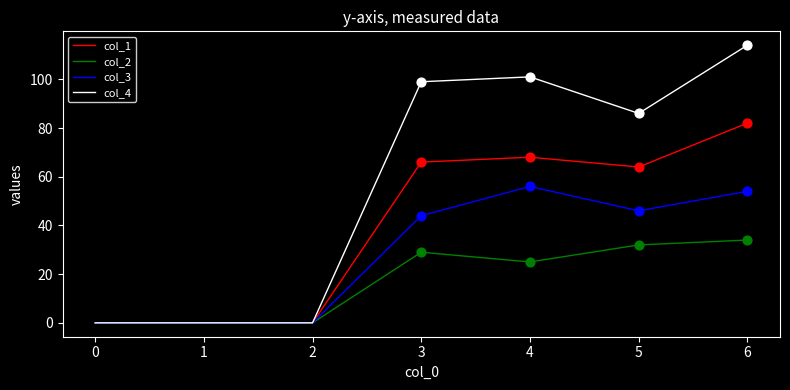

At how many categories does at least one series exceed 96?

3